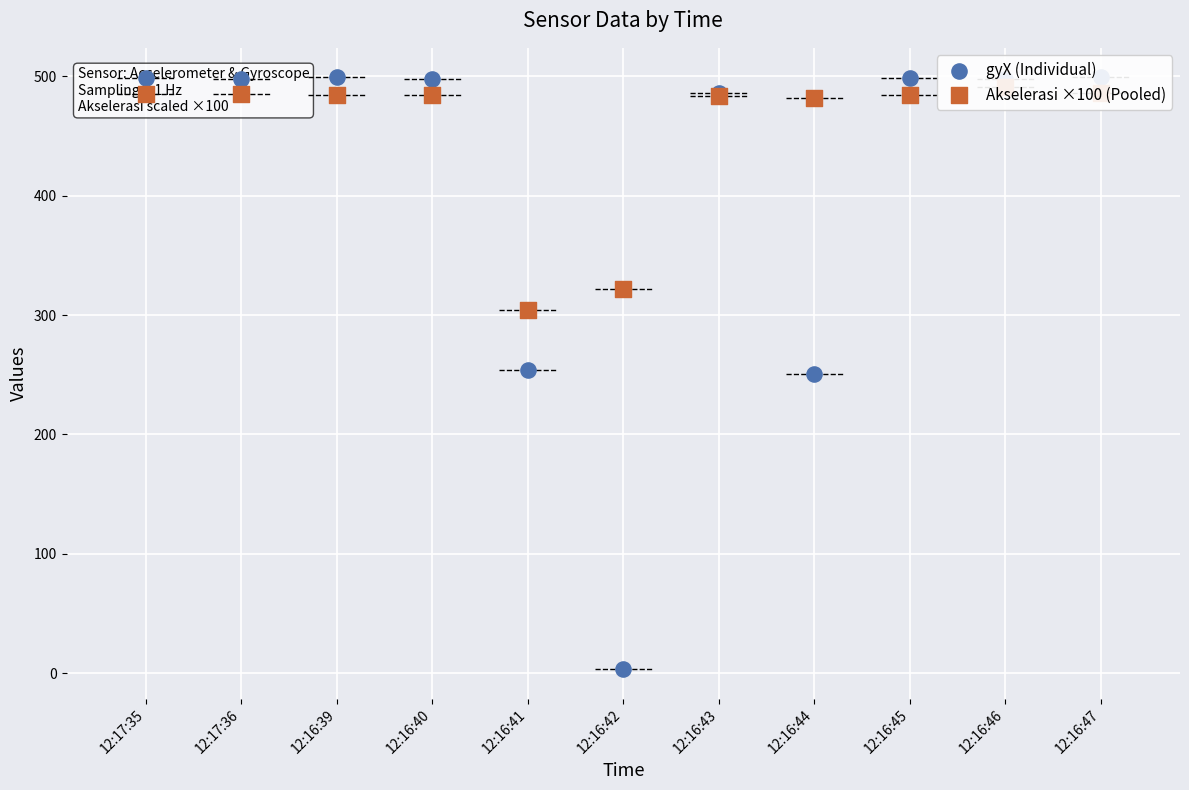

At how many categories does at least one series exceed 4?

11